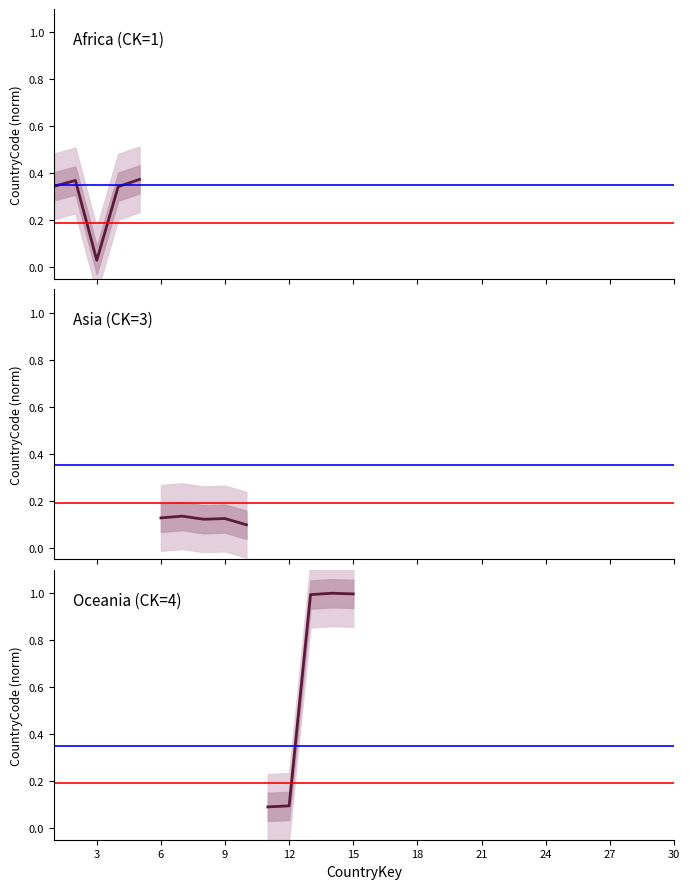

What is the value of the Oceania (CK=4) point at the 2nd from the left?

0.1